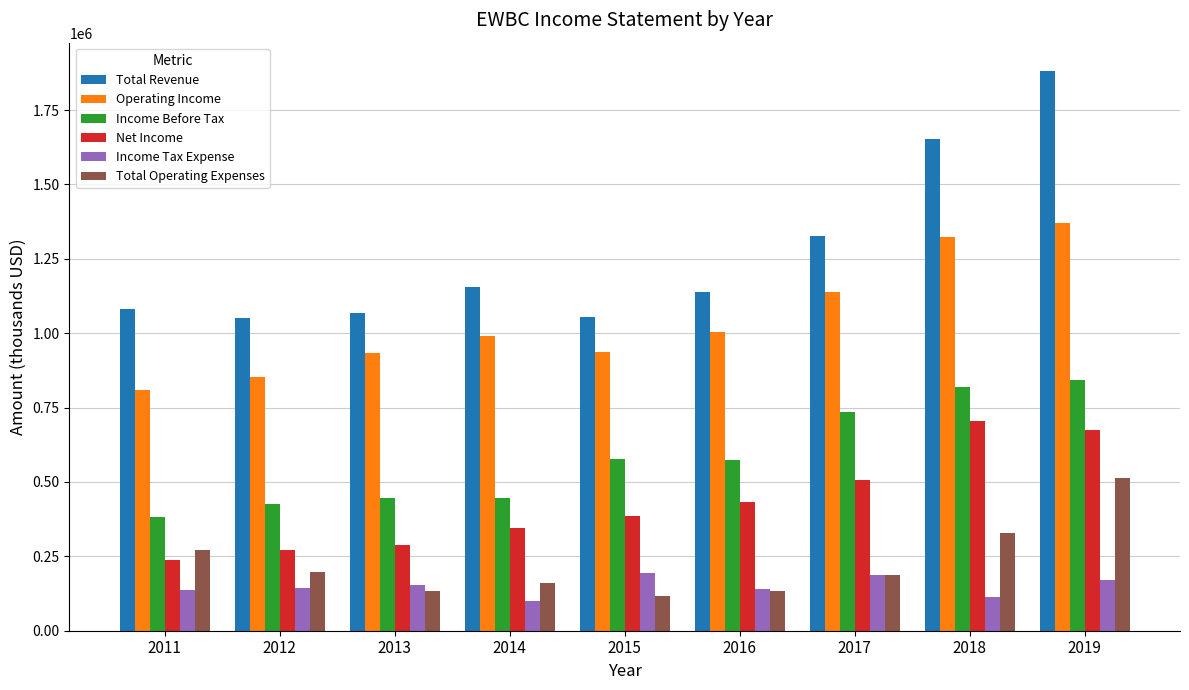

True or false: Total Operating Expenses has a value of 69136 at 2016.

False